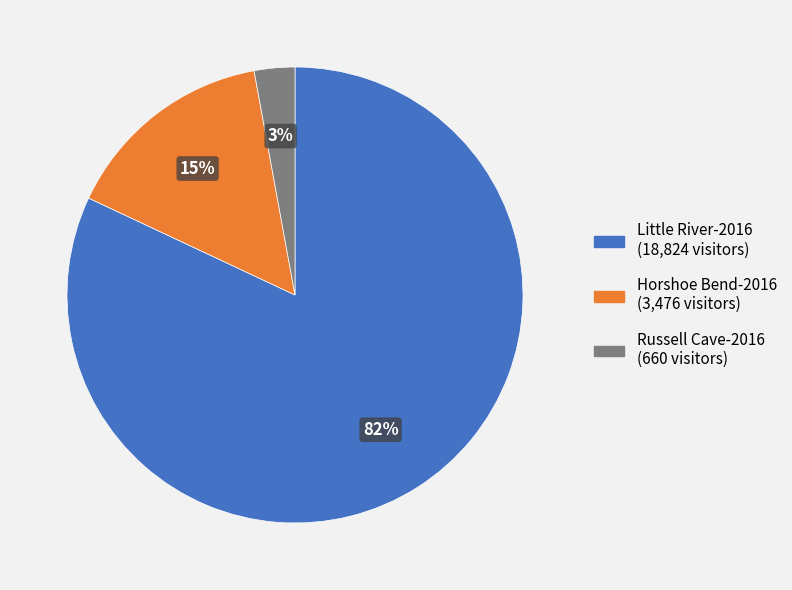

How many slices are in this pie chart?

3